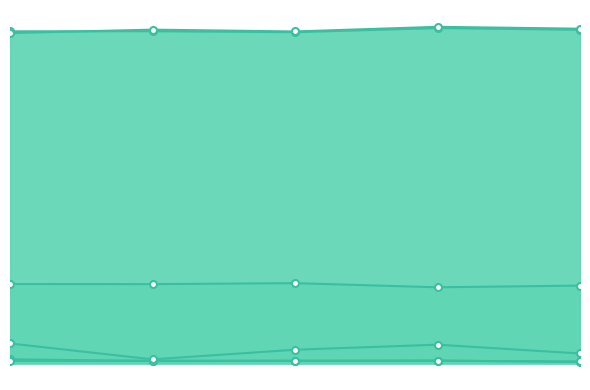

At Fold 4, list the series in order from smallest to largest.

Training Unfairness(5), Training Sample-Robustness, Test unfairness, Training objective function, Training accuracy, Test accuracy